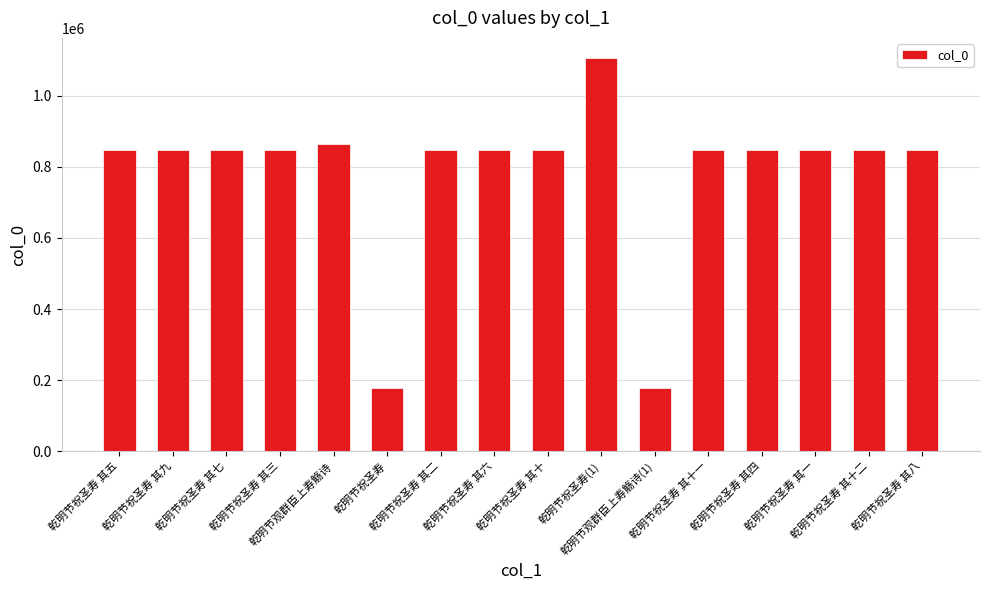

What is the approximate value at 乾明节观群臣上寿觞诗(1)?

177681